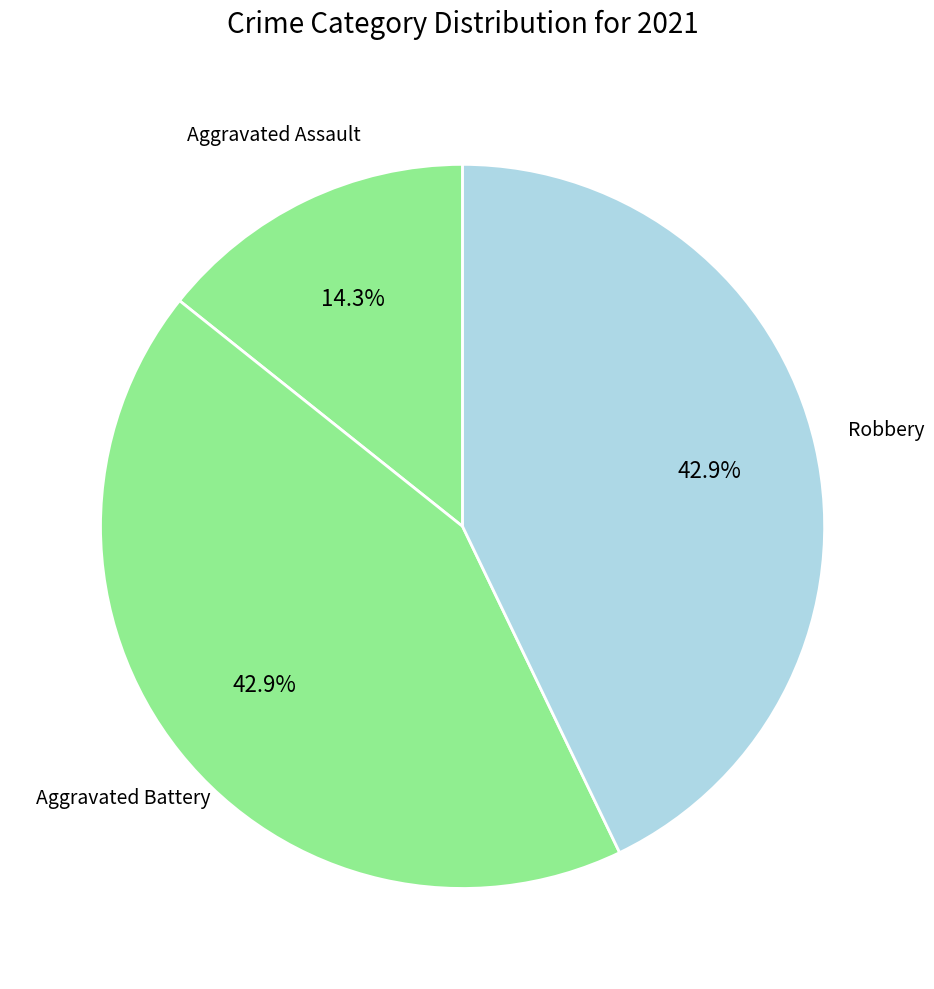

Which slice is the smallest?

Aggravated Assault